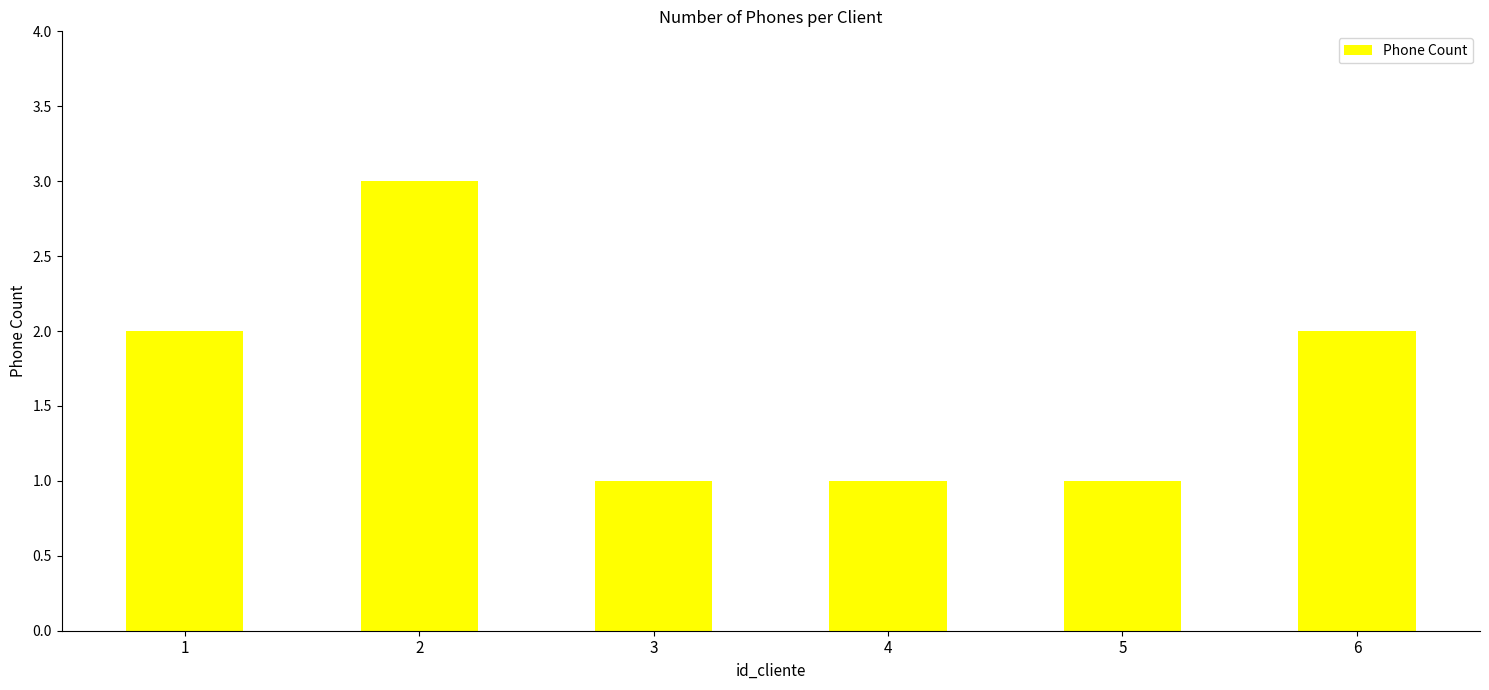

Which has a higher value, 2 or 5?

2